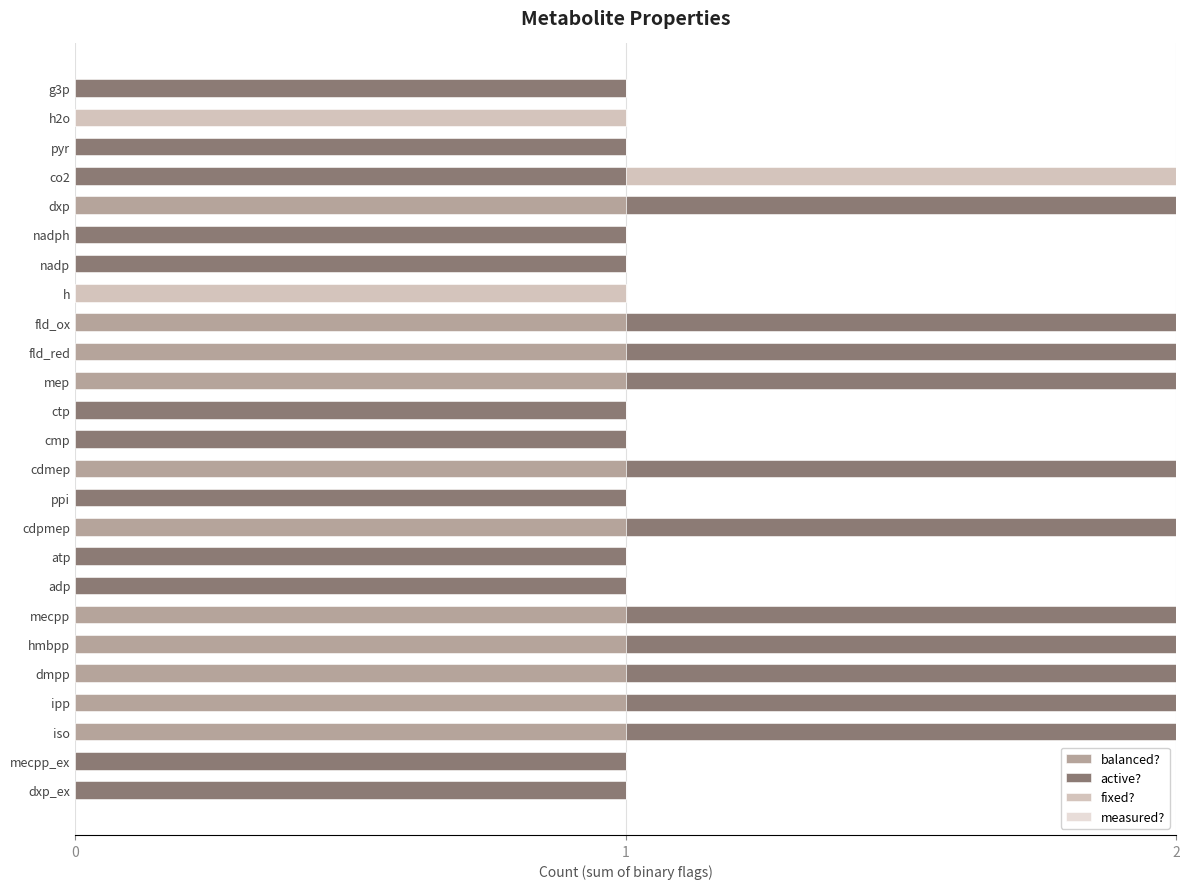

The value of balanced? at mecpp is 0. True or false?

False